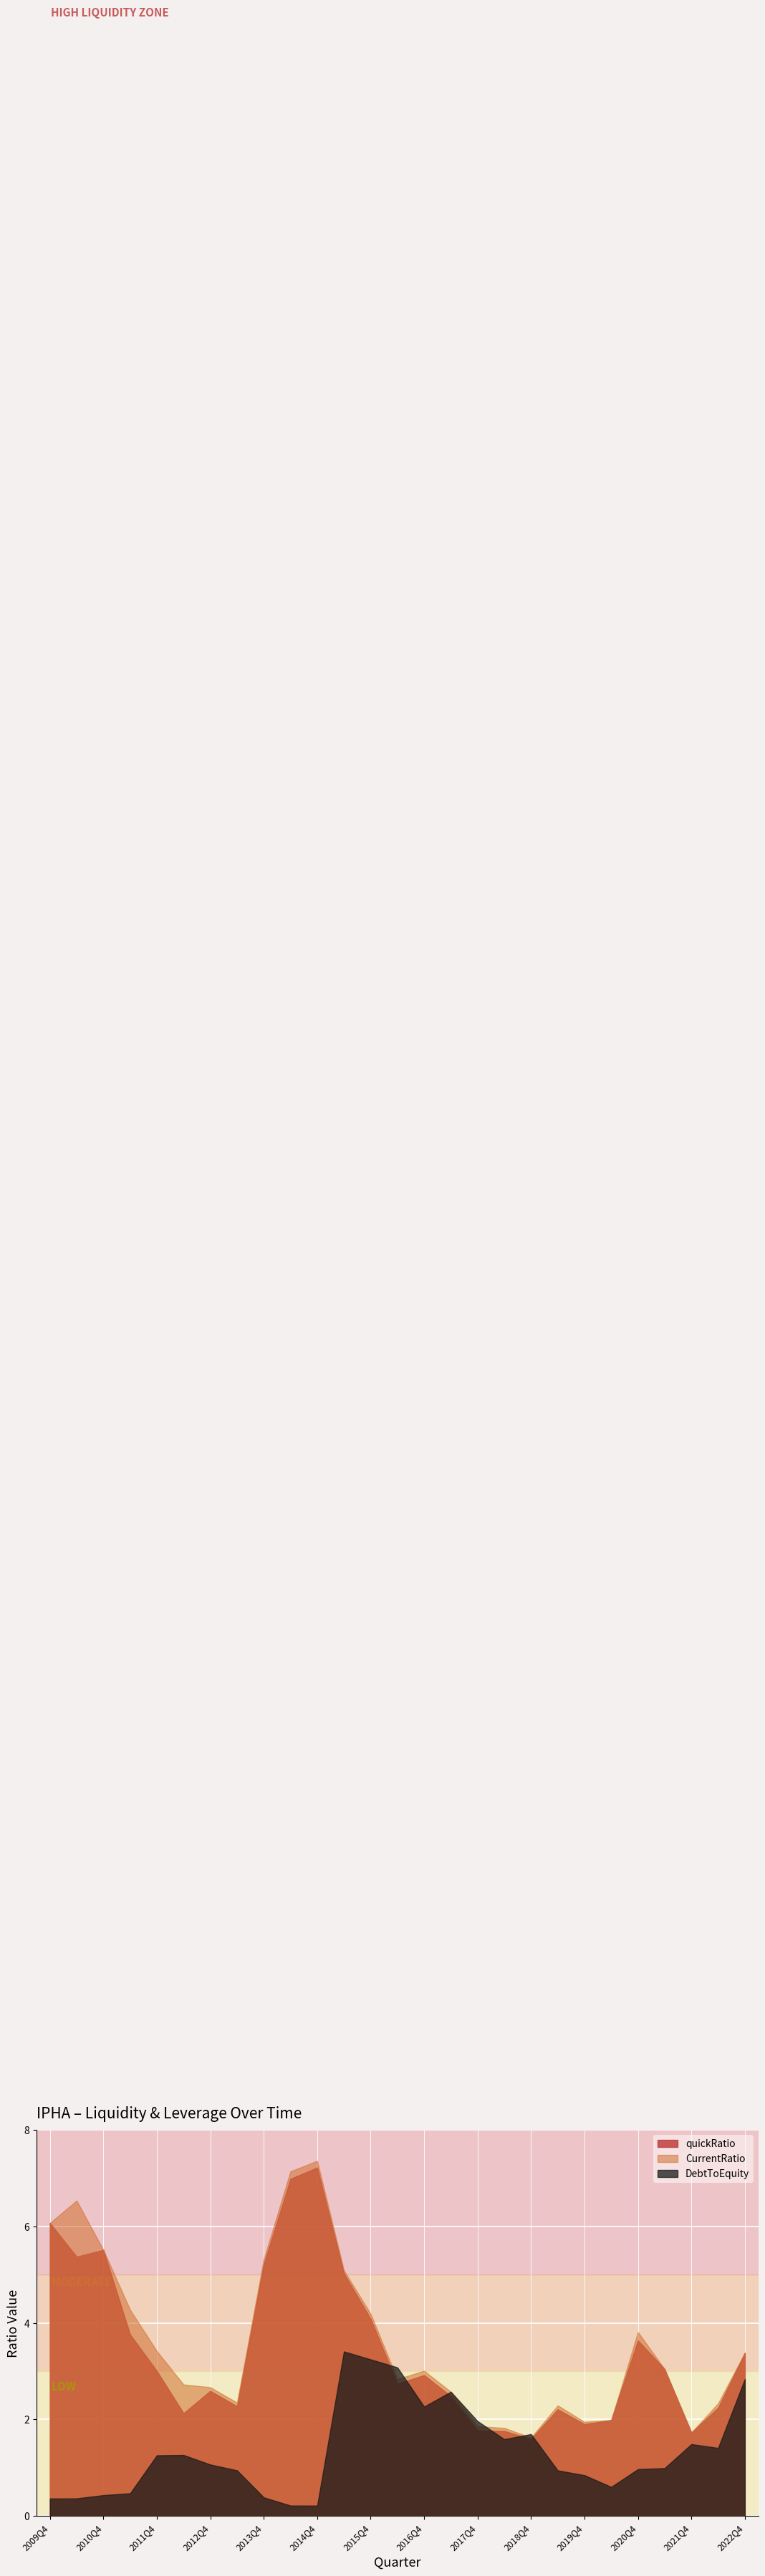

True or false: DebtToEquity and quickRatio intersect in this chart.

True